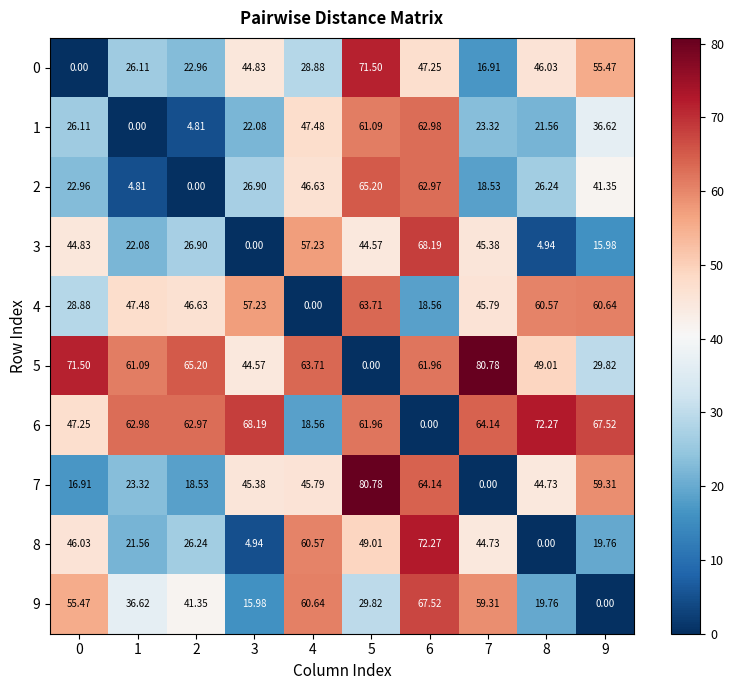

Is the value of 1 at 6 greater than the value of 6 at 9?

No